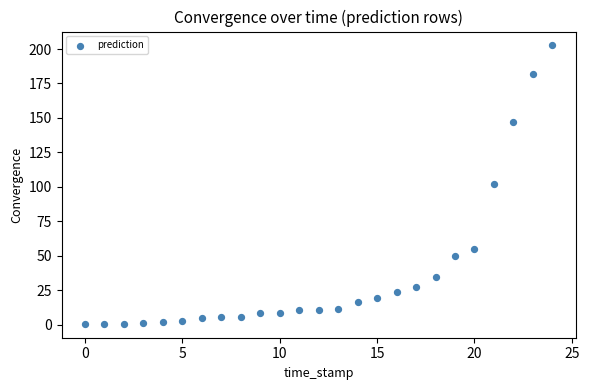

What is the range of Y values (max minus min)?

201.8